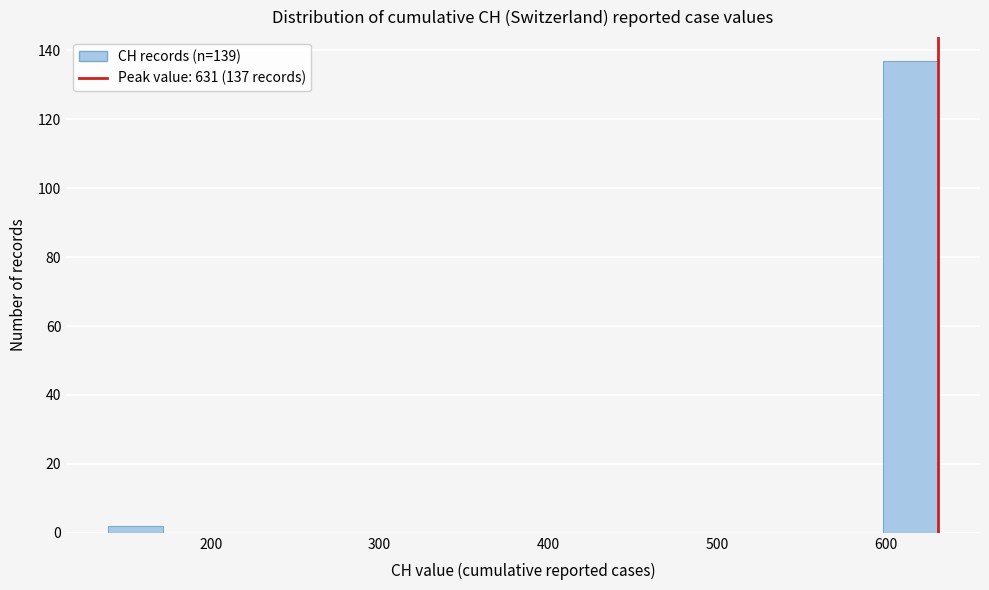

Read against the x-axis, roughly where is the centre of the tallest bar?

610